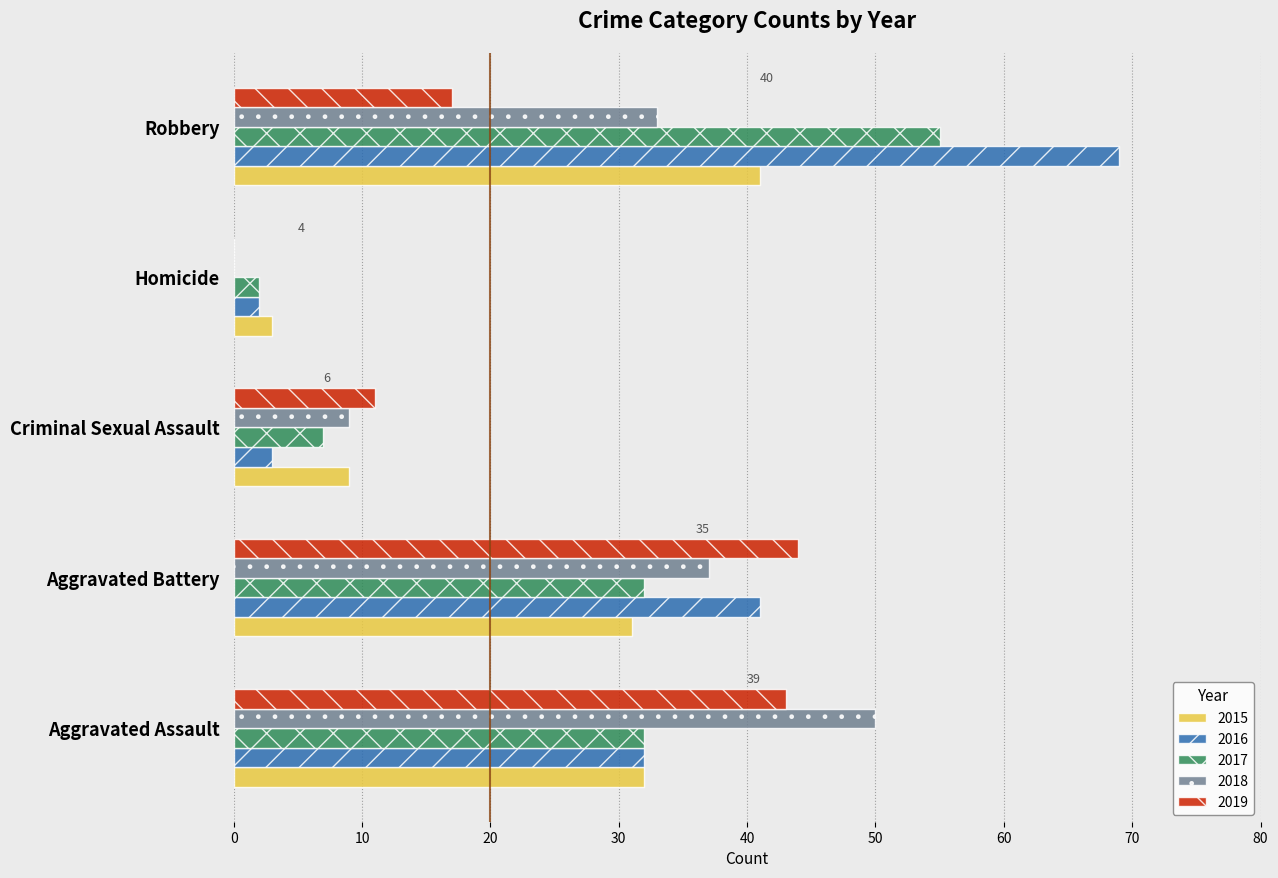

How many distinct data groups are displayed?

5